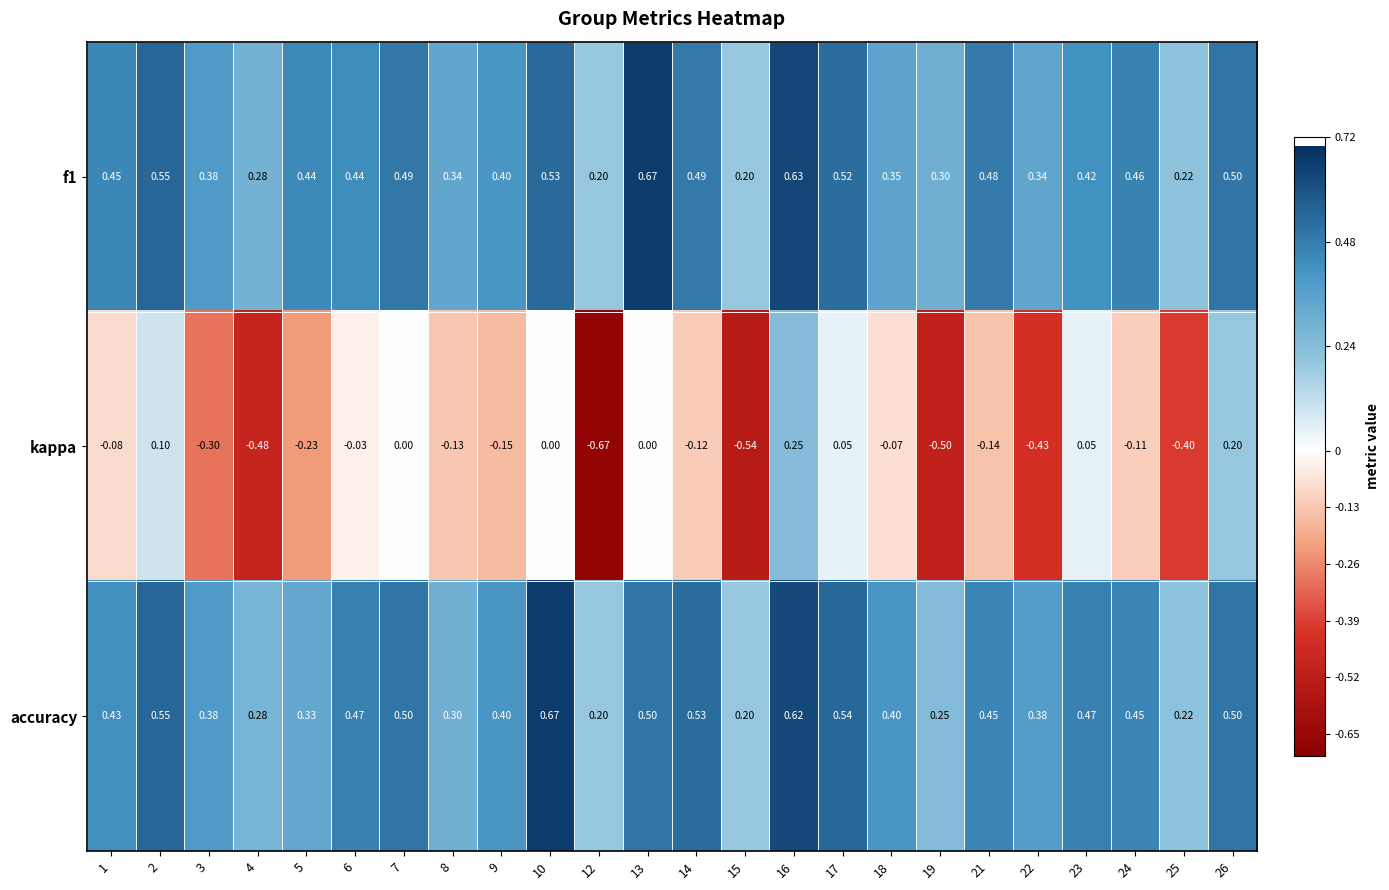

Which series has the largest range (max minus min)?

kappa